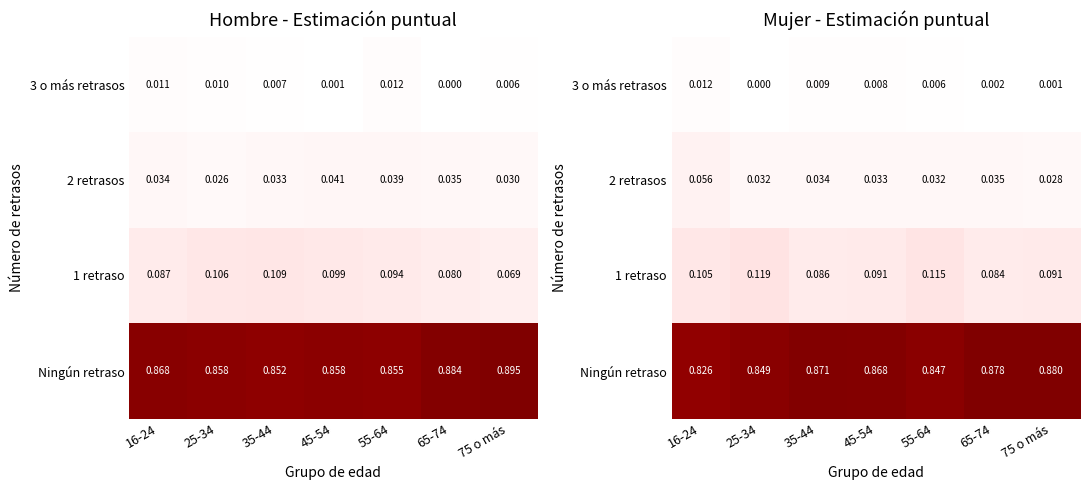

The value of 2 retrasos at 35-44 is 0.0. True or false?

True